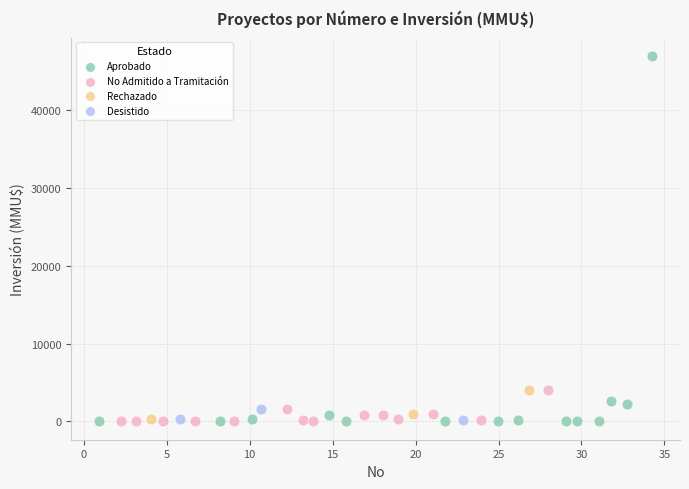

Which series reaches the maximum Y coordinate?

Aprobado